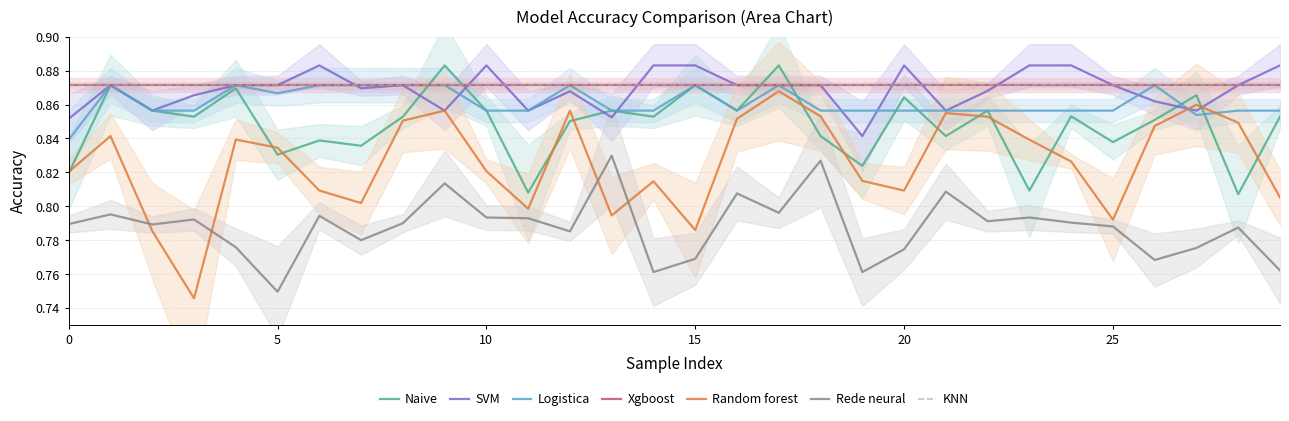

At how many categories does at least one series exceed 0?

30